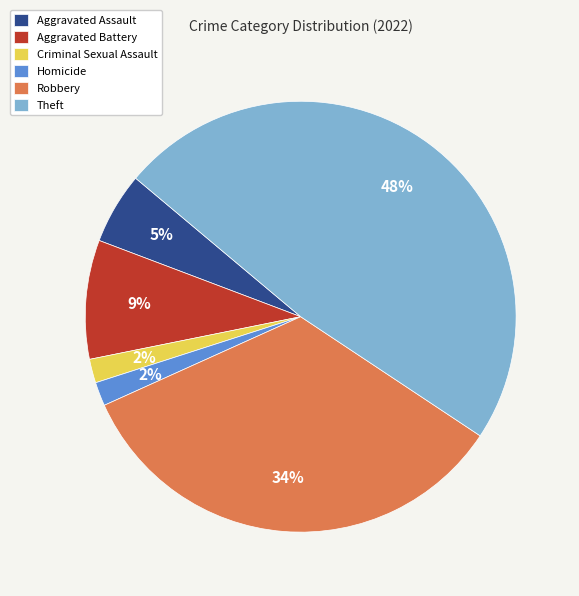

What percentage is the Criminal Sexual Assault slice, to the nearest percent?

2%